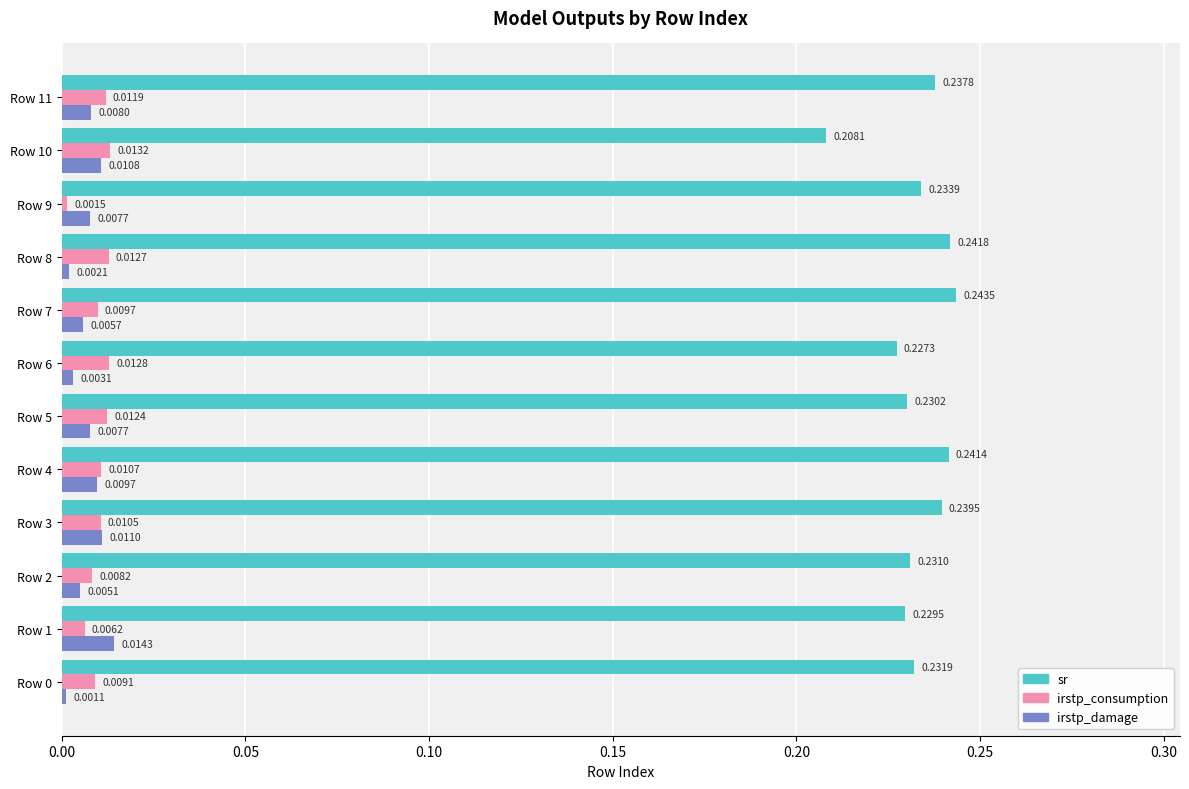

At which label does sr reach its minimum?

Row 10